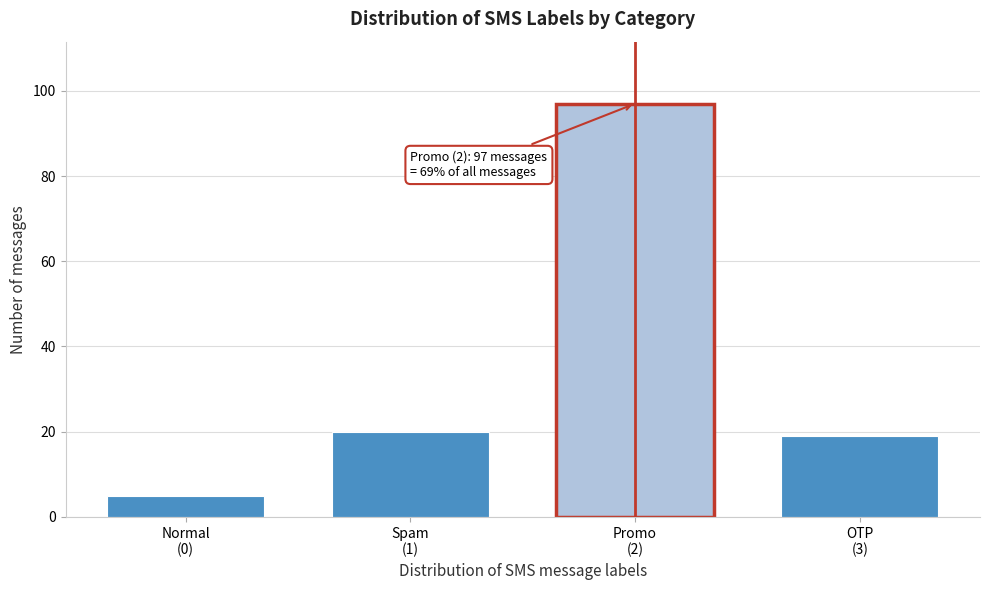

Reading right to left, transcribe all the data shown in this chart.

19	97	20	5